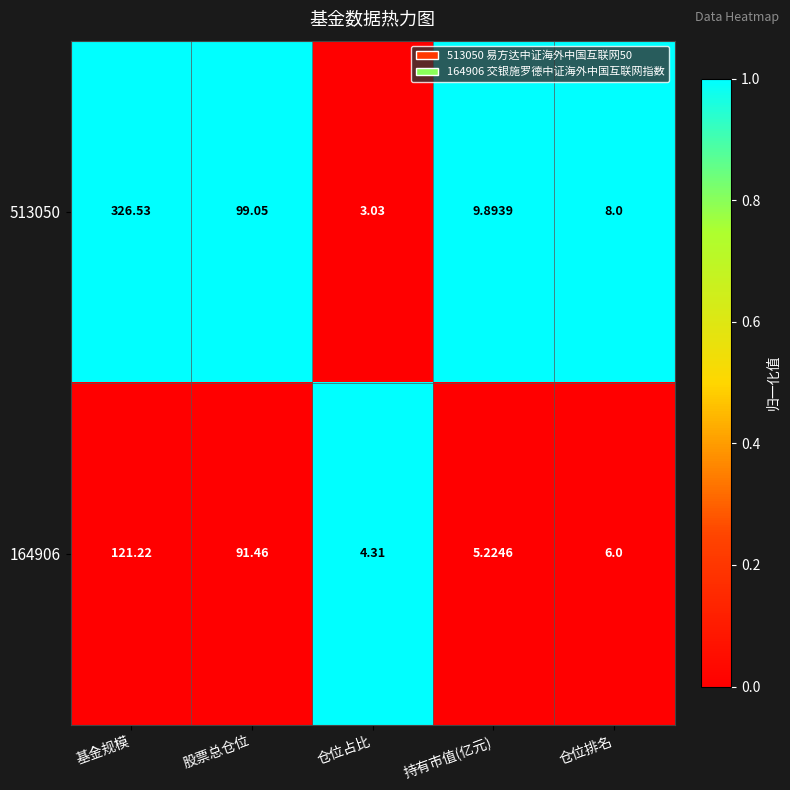

Which category has the lowest value in the 164906 series?

仓位占比